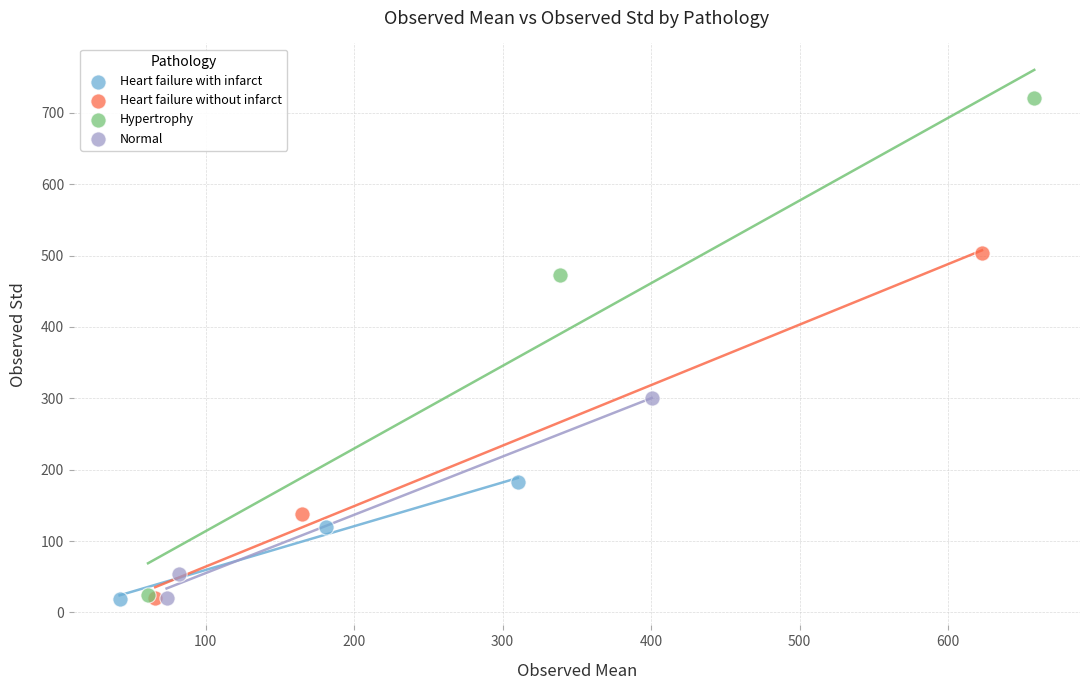

Which series reaches the maximum Y coordinate?

Hypertrophy